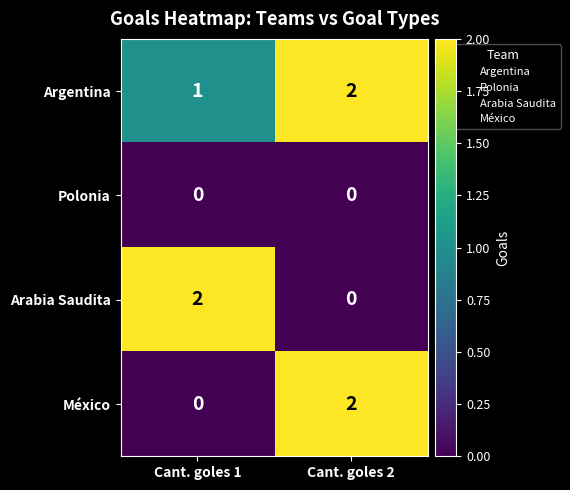

Is it true that México equals 2 at Cant. goles 2?

True